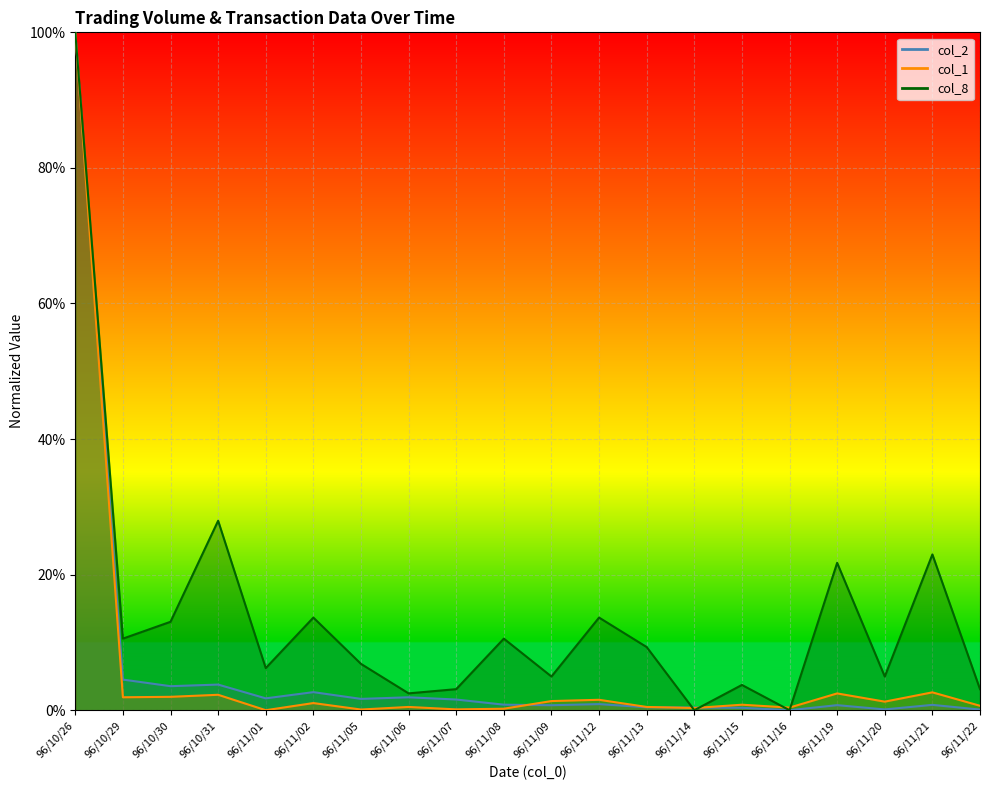

In col_2, how many points are lower than both neighbors (excluding endpoints)?

6